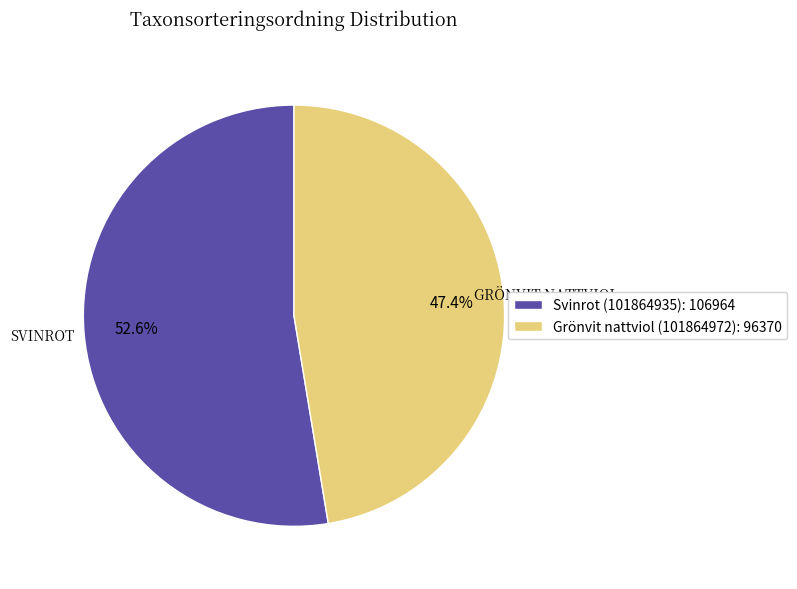

Is the sum of Svinrot (101864935) and Grönvit nattviol (101864972) greater than half?

Yes